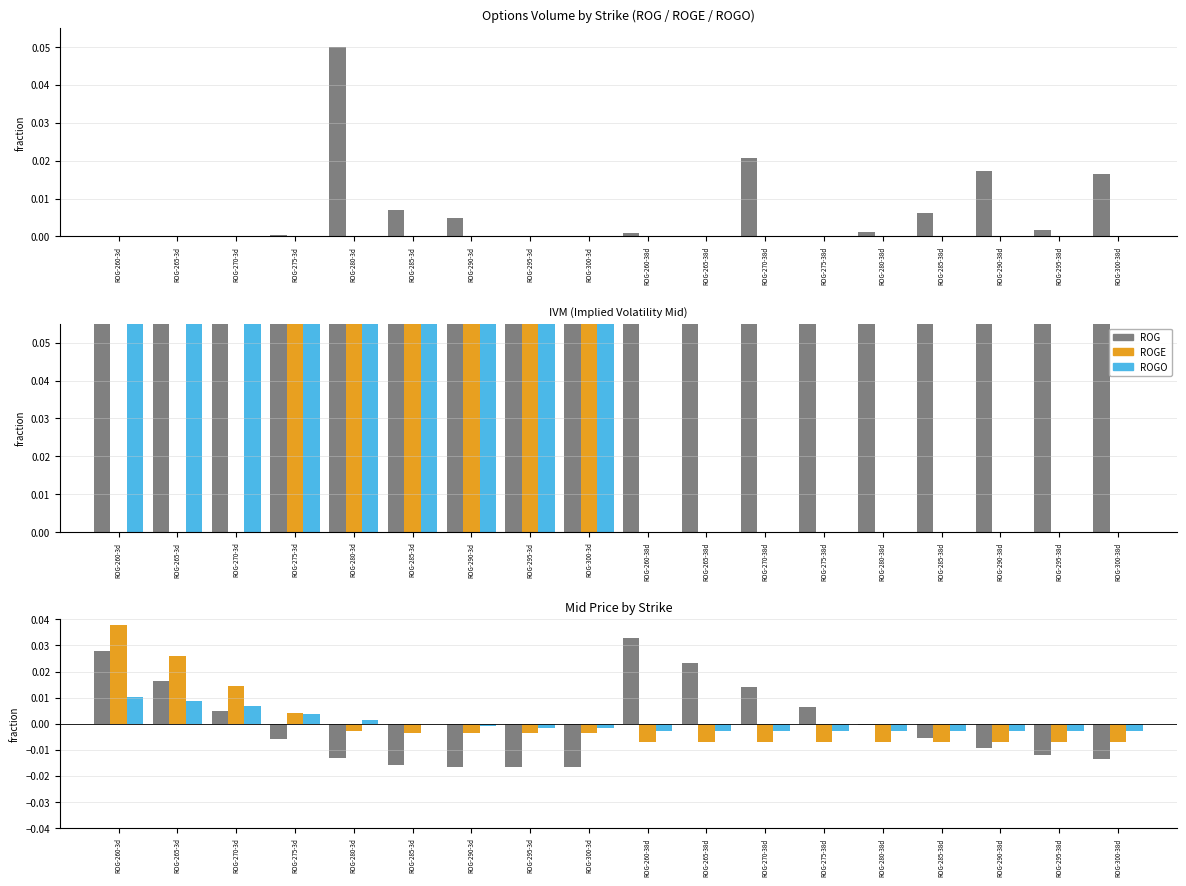

At which category does the chart reach its peak across all series?

ROG-260-3d